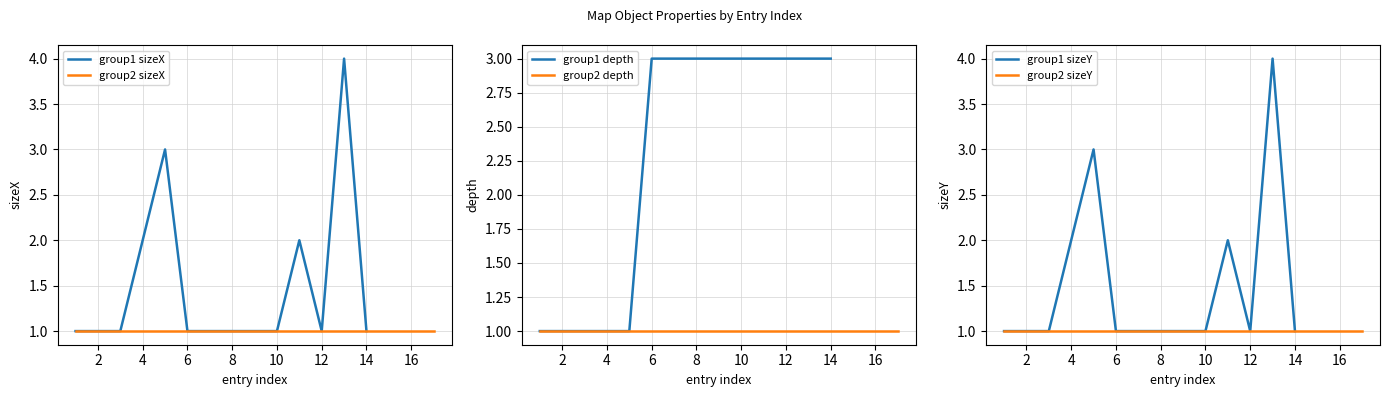

The value of group1 sizeX at 2 is 1. True or false?

True